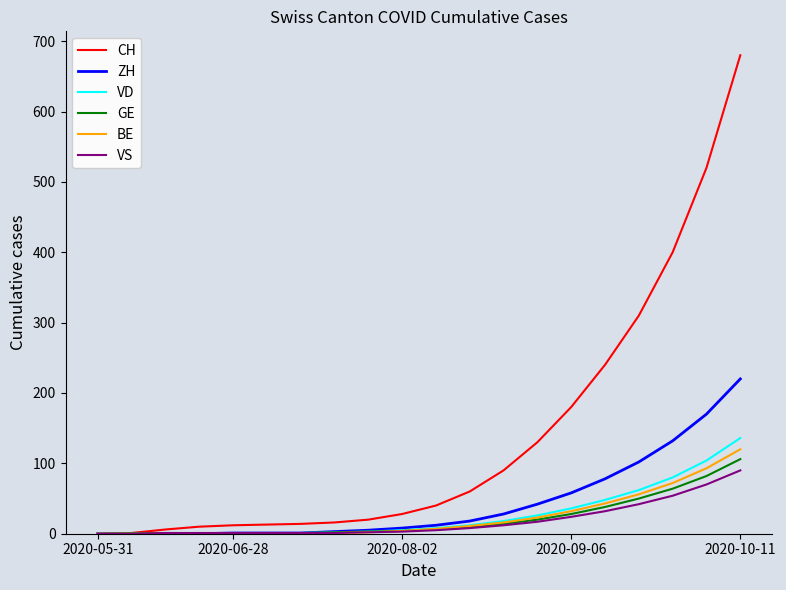

Which series has the largest total across all categories?

CH